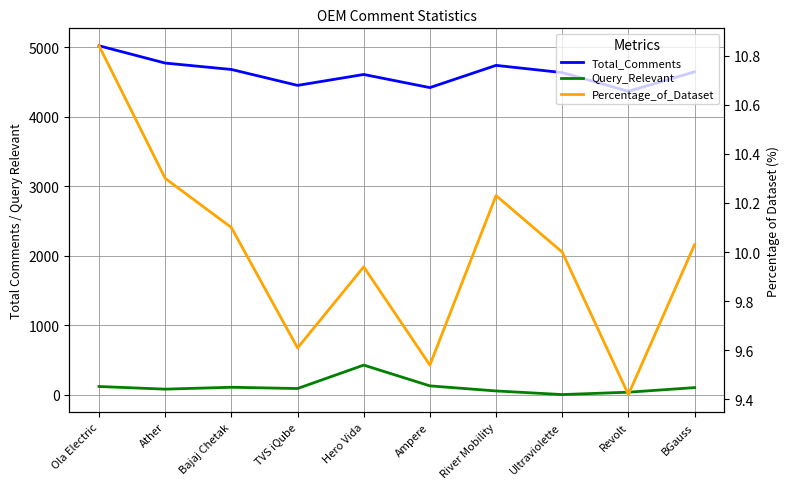

True or false: Total_Comments and Query_Relevant cross at least once.

False